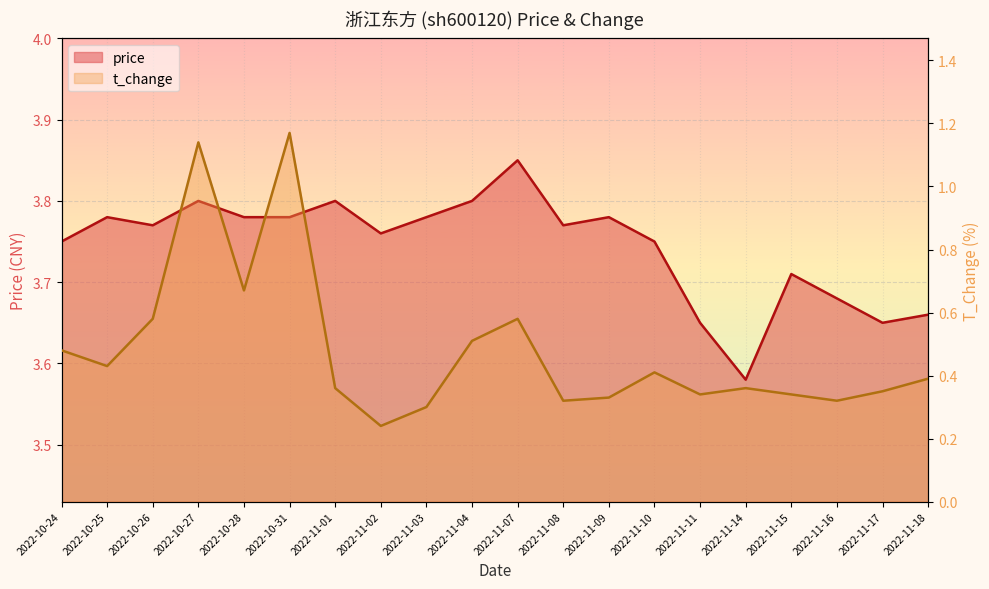

Reading right to left, extract all data points from this chart.

price: 2022-11-18=3.7	2022-11-17=3.6	2022-11-16=3.7	2022-11-15=3.7	2022-11-14=3.6	2022-11-11=3.6	2022-11-10=3.8	2022-11-09=3.8	2022-11-08=3.8	2022-11-07=3.9	2022-11-04=3.8	2022-11-03=3.8	2022-11-02=3.8	2022-11-01=3.8	2022-10-31=3.8	2022-10-28=3.8	2022-10-27=3.8	2022-10-26=3.8	2022-10-25=3.8	2022-10-24=3.8
t_change: 2022-11-18=0.4	2022-11-17=0.3	2022-11-16=0.3	2022-11-15=0.3	2022-11-14=0.4	2022-11-11=0.3	2022-11-10=0.4	2022-11-09=0.3	2022-11-08=0.3	2022-11-07=0.6	2022-11-04=0.5	2022-11-03=0.3	2022-11-02=0.2	2022-11-01=0.4	2022-10-31=1.2	2022-10-28=0.7	2022-10-27=1.1	2022-10-26=0.6	2022-10-25=0.4	2022-10-24=0.5